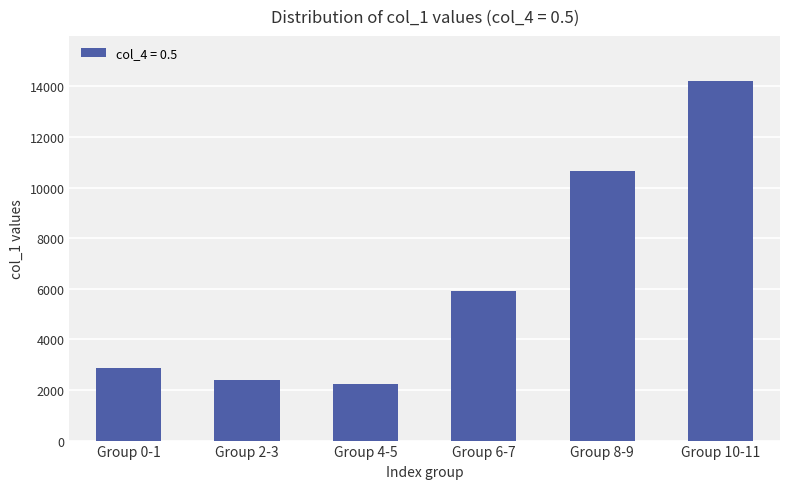

What is the sum of the values at Group 10-11 and Group 4-5?

16425.7